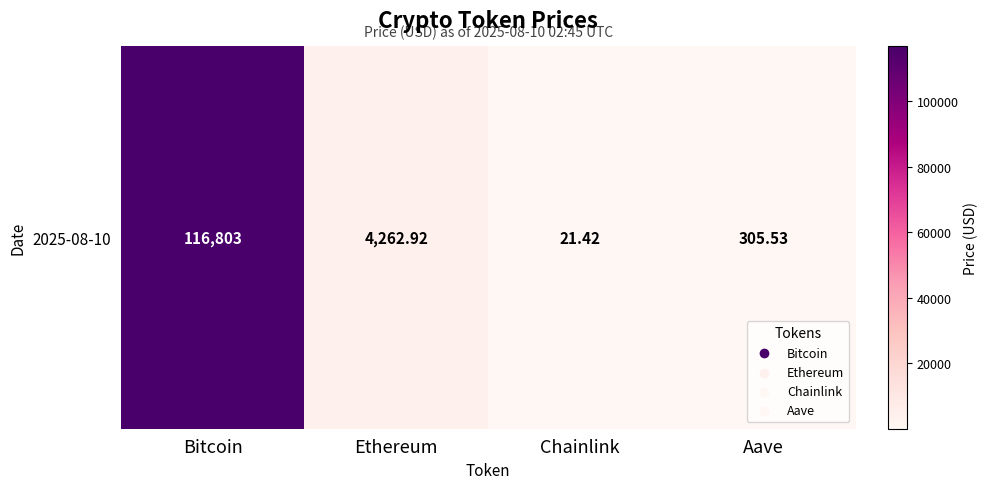

Which category has the highest value across all series?

Bitcoin